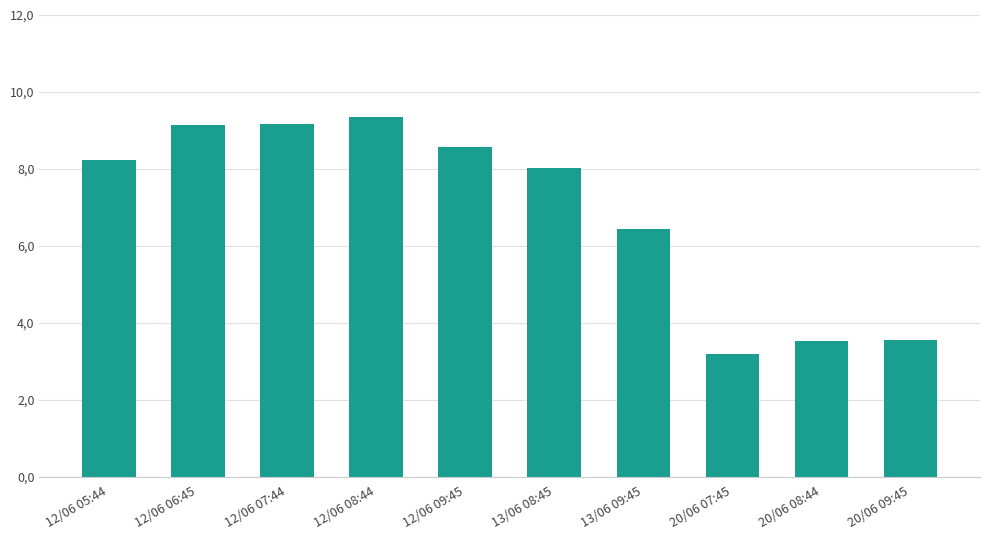

At which label does the data first exceed 8?

12/06 05:44